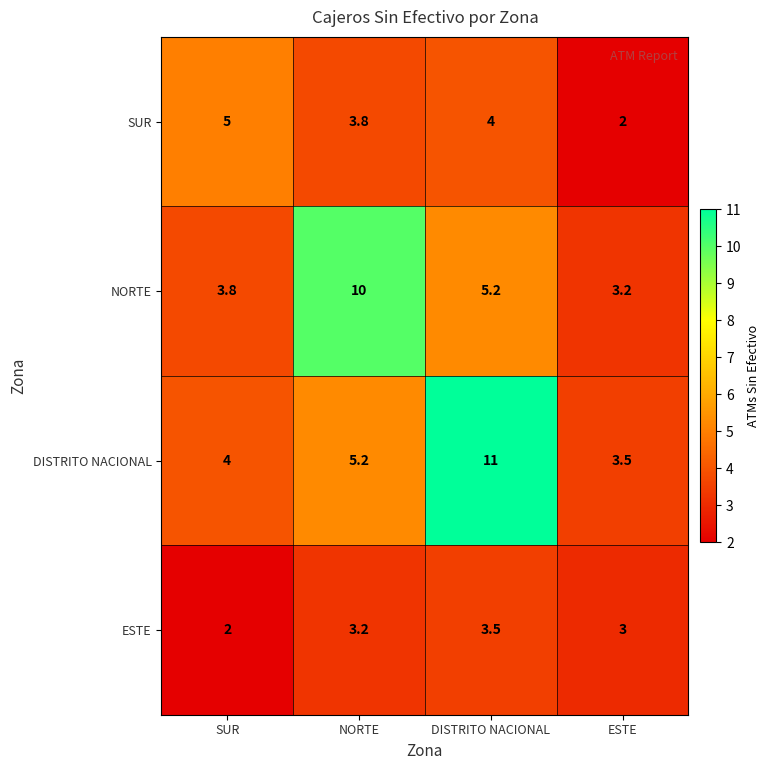

What is the minimum value shown in the chart?

2.0